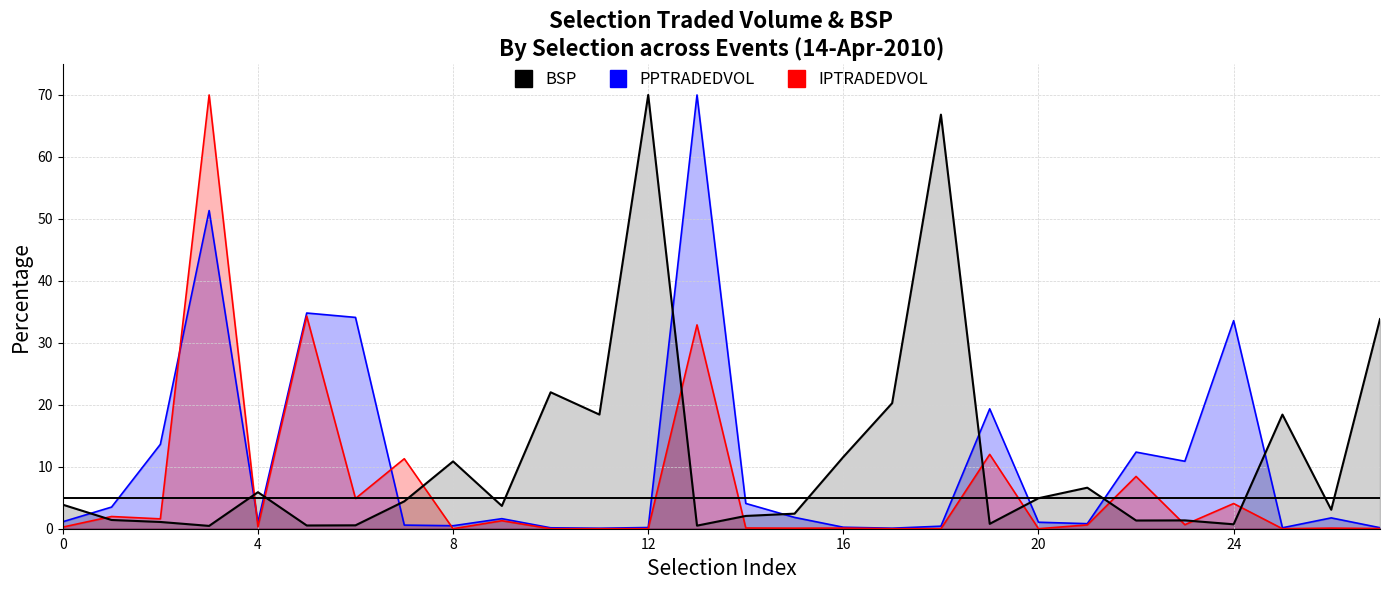

How many values in the PPTRADEDVOL series are below 1?

11